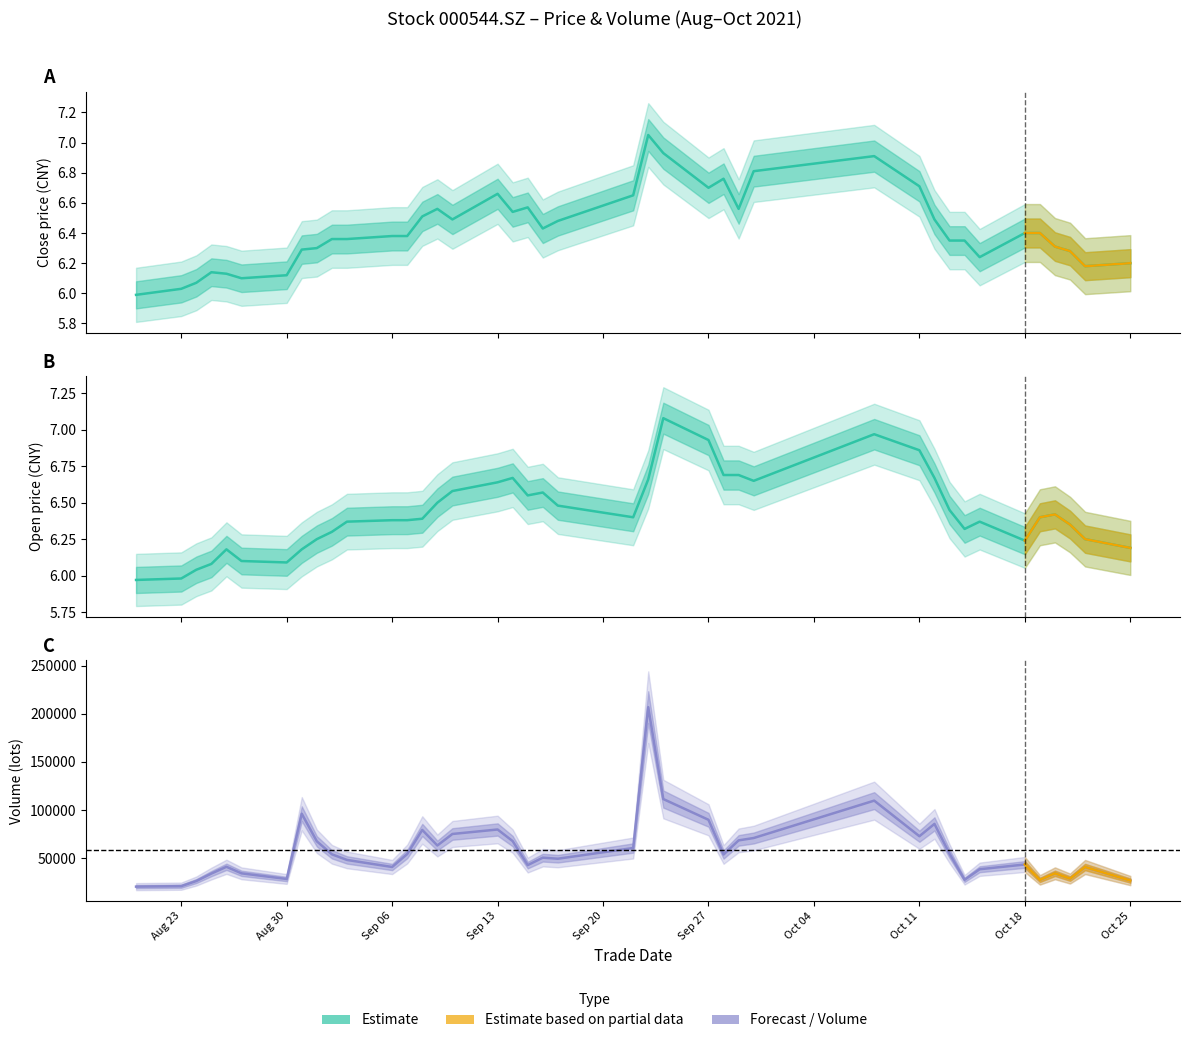

What is the difference between the open values at 20211025 and 20210928?

0.5